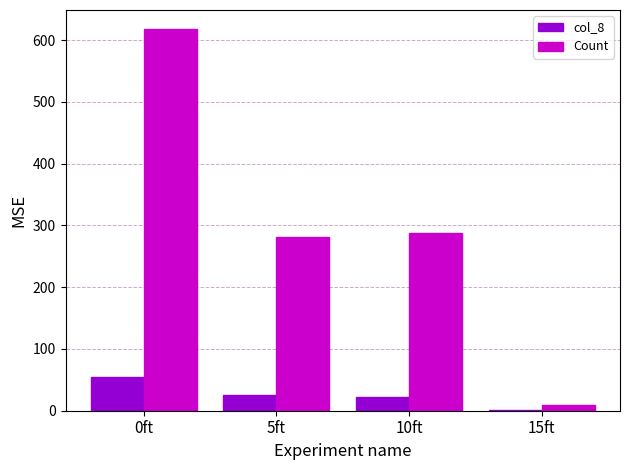

Is the value of Count at 5ft greater than the value of col_8 at 15ft?

Yes